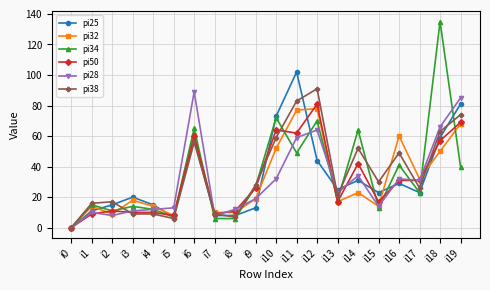

Is the value of pi50 at i2 greater than the value of pi32 at i5?

Yes